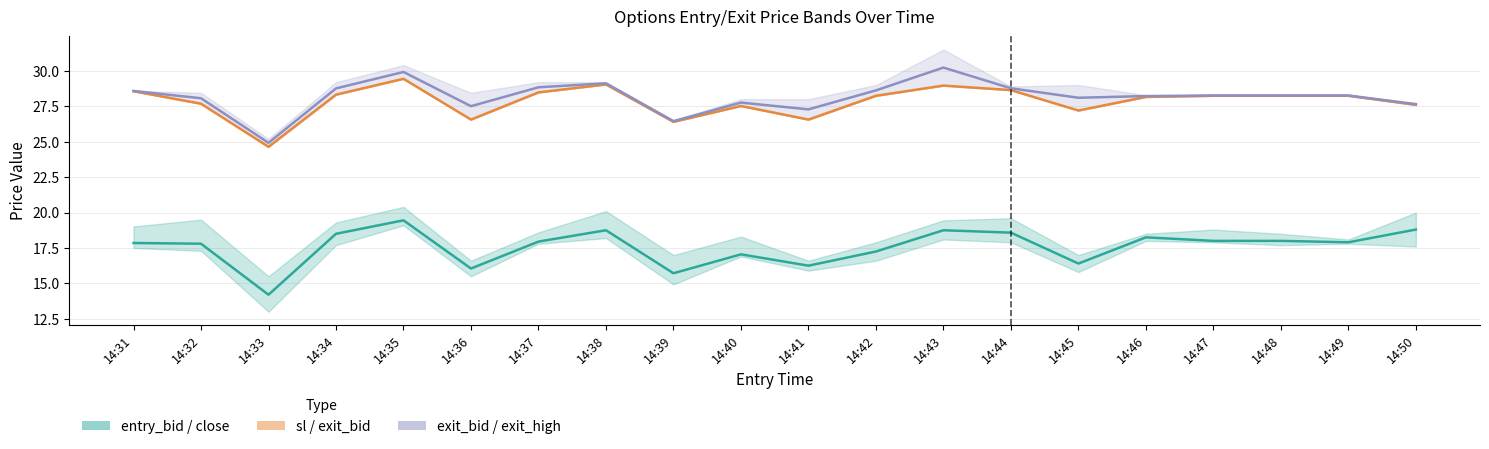

True or false: sl has more than 0 points higher than both neighbors.

True